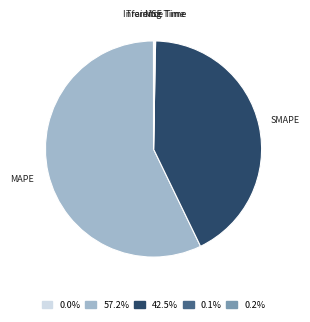

The SMAPE slice represents 43% of the pie. True or false?

True